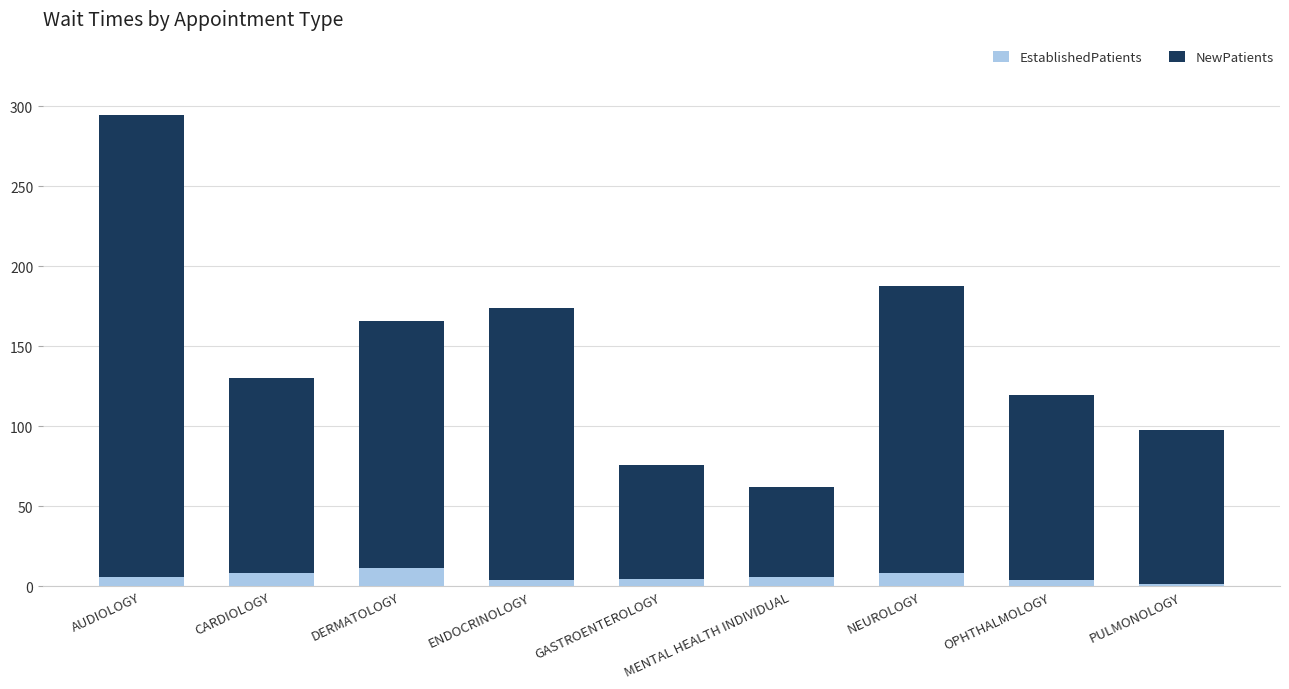

At which category is the sum across all series the highest?

AUDIOLOGY